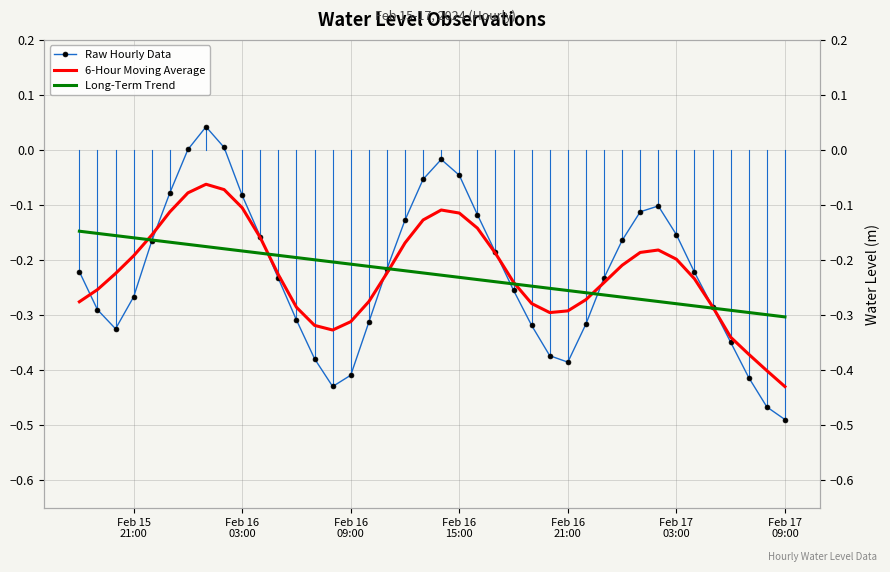

What is the value of the Long-Term Trend point at the 17th from the left?

-0.2